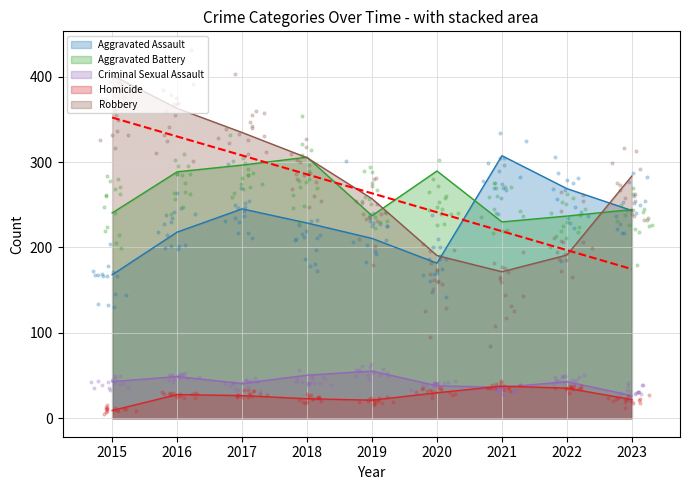

Which series has the largest total across all categories?

Robbery